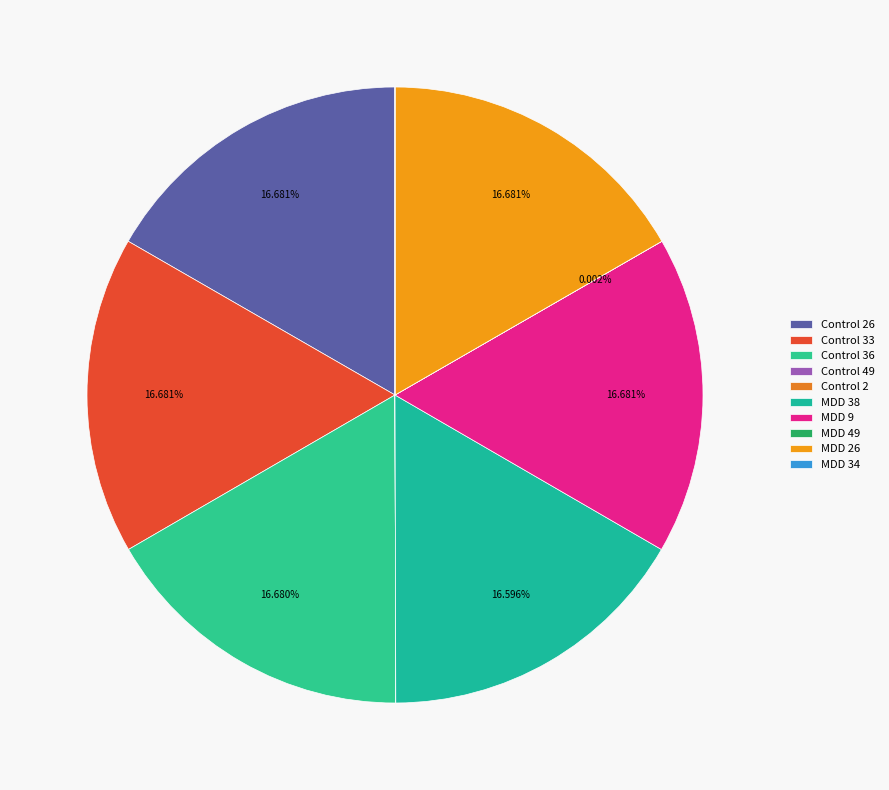

Count the number of slices in the pie.

10